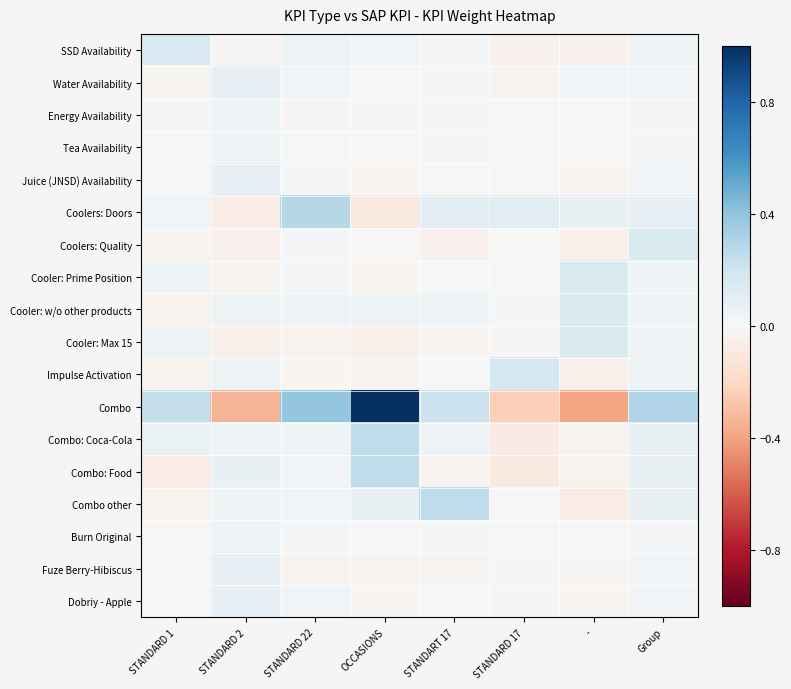

At which category is the sum across all series the highest?

OCCASIONS